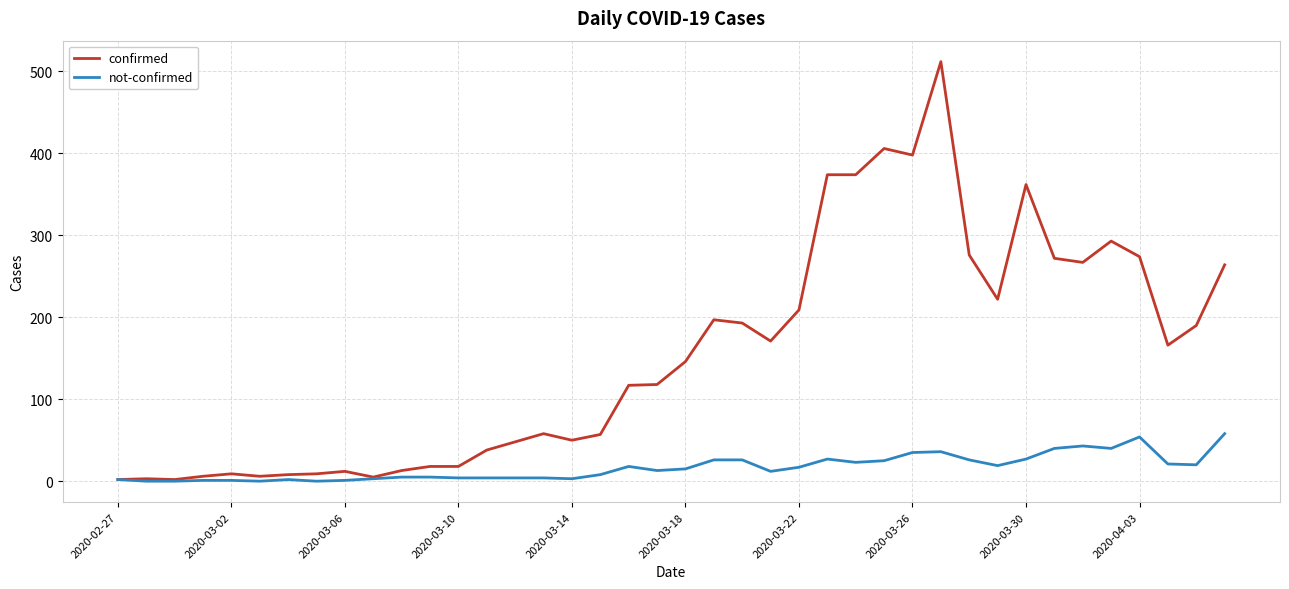

Which series has the largest total across all categories?

confirmed